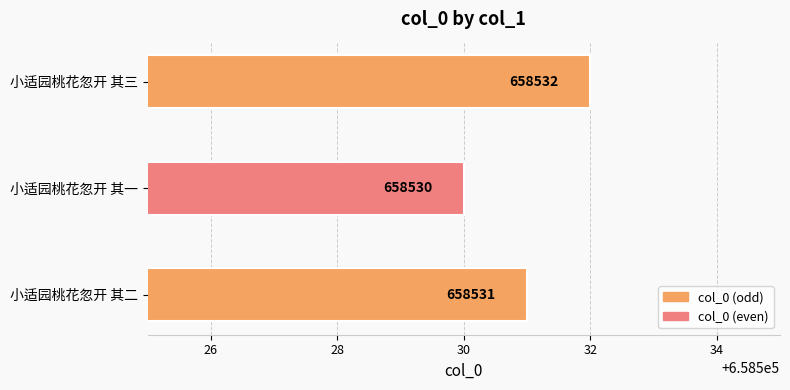

The value at 小适园桃花忽开 其一 is 658530. True or false?

True